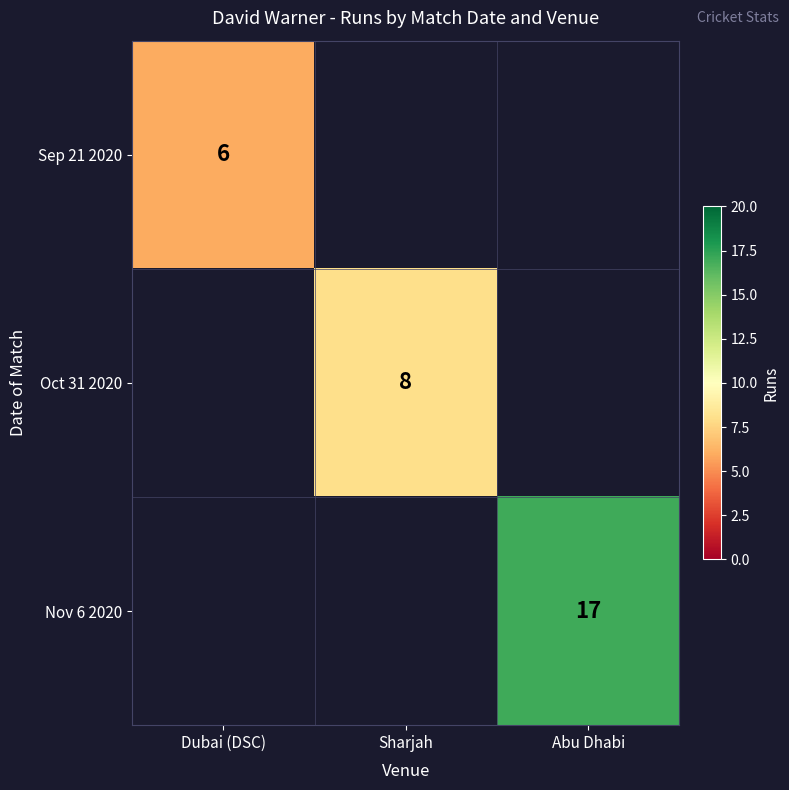

True or false: Oct 31 2020 has a value of 8 at Sharjah.

True